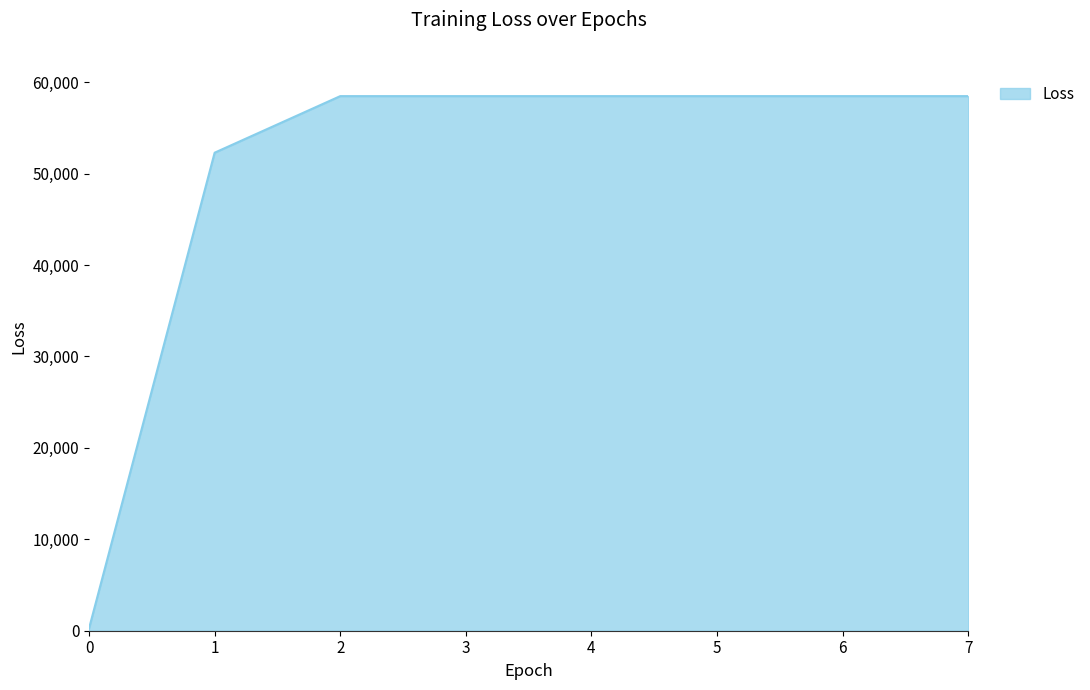

Count the number of categories in the chart.

8